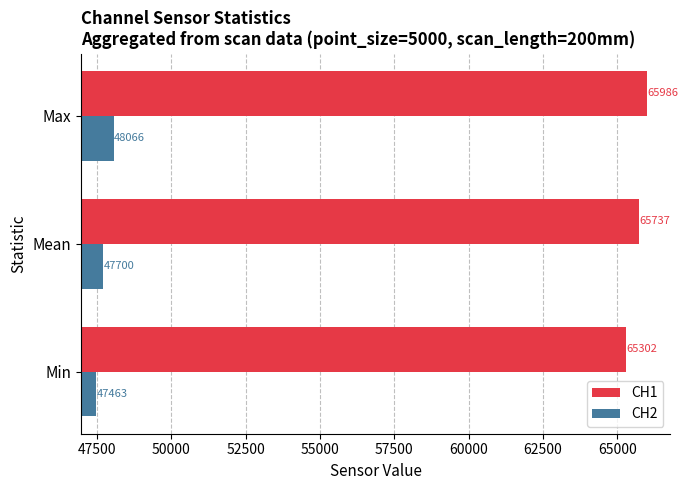

At which category is the sum across all series the highest?

Max